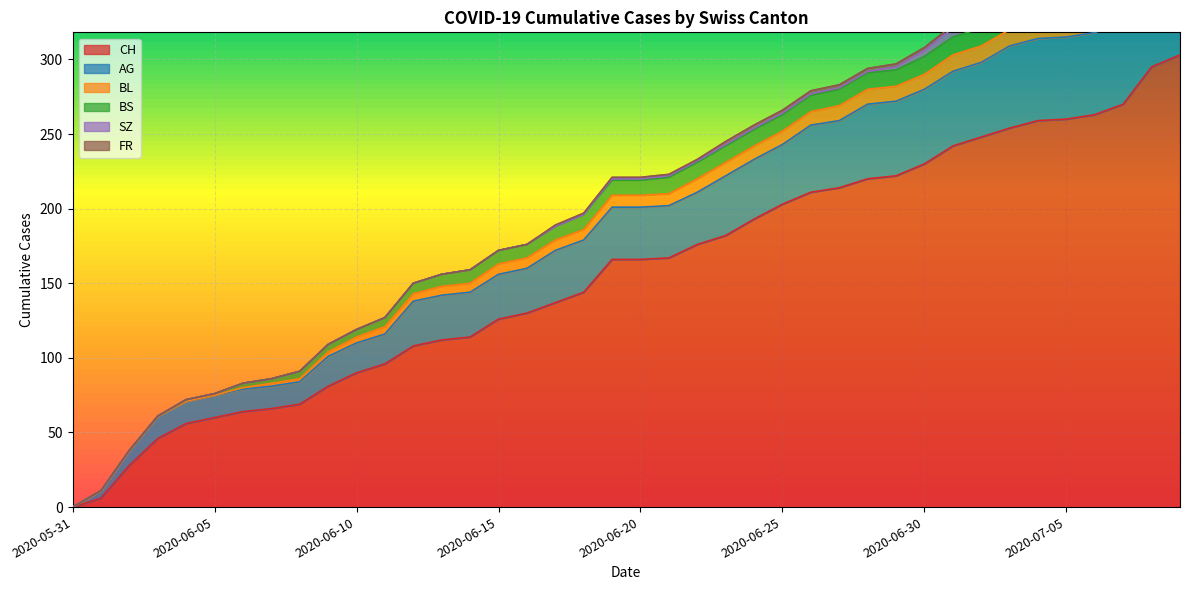

True or false: FR and CH cross at least once.

False